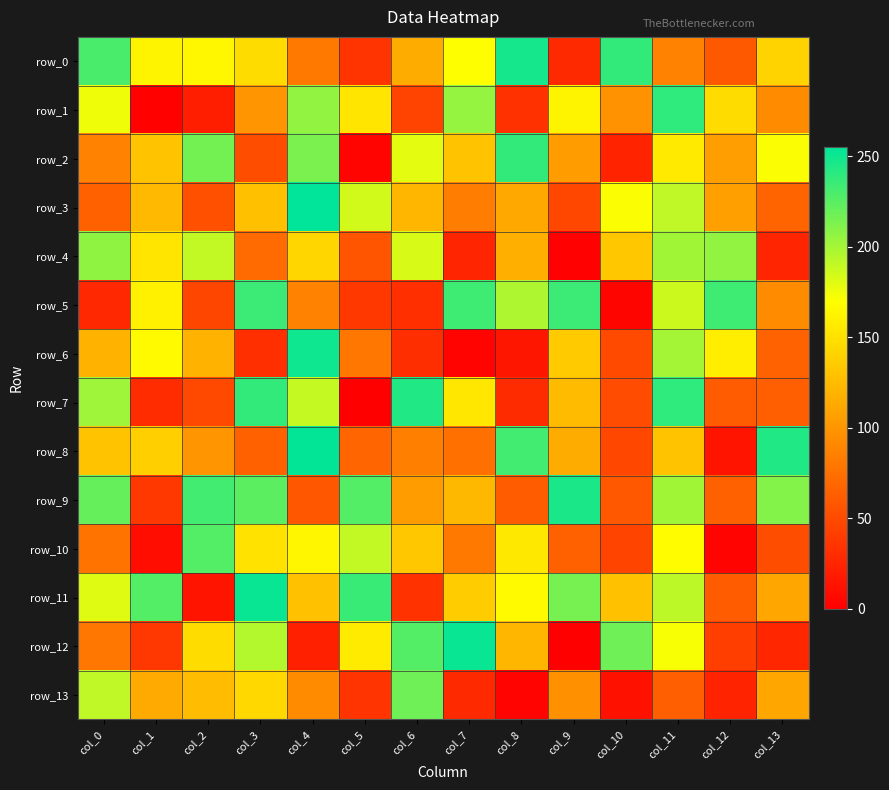

The row_11 series shows 86 at col_8. True or false?

False